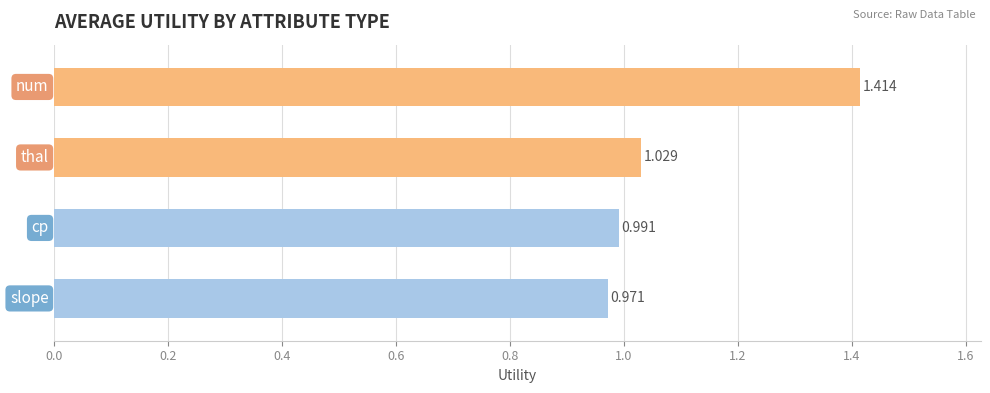

How many data points are less than 1?

2